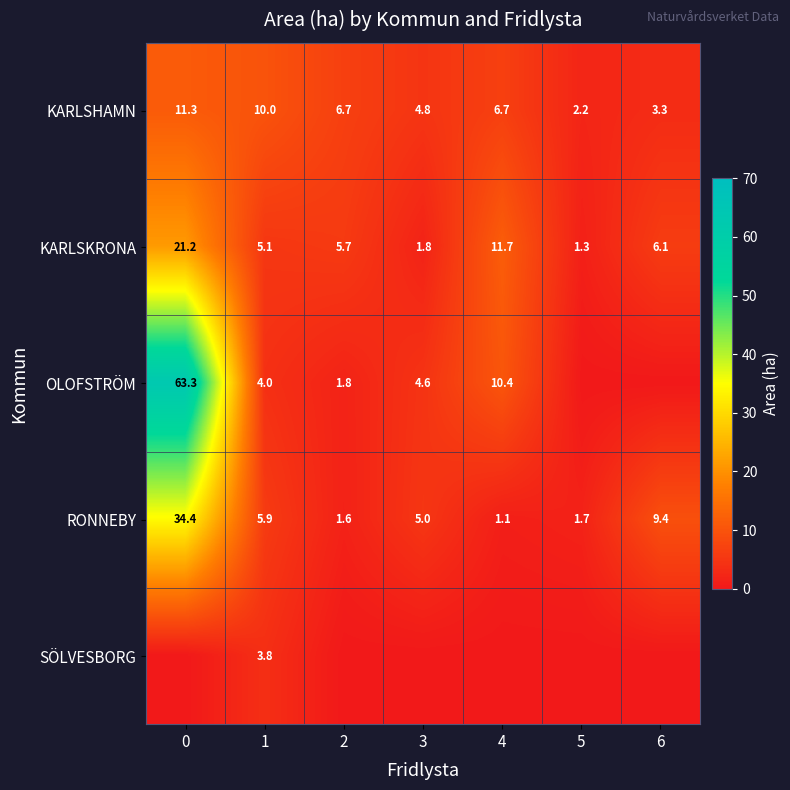

How many distinct data groups are displayed?

5